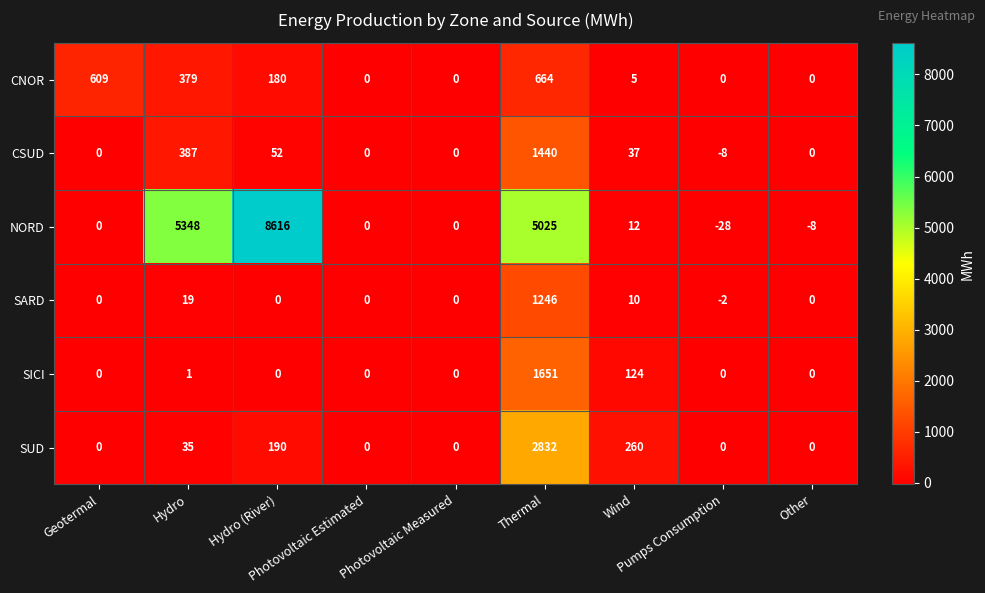

Which series has the widest spread of values?

NORD